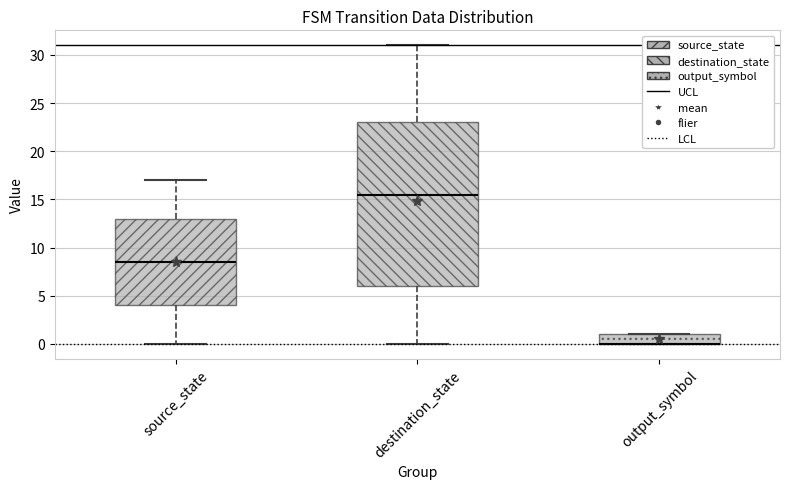

Reading left to right, read every box against the y-axis: the position of its median line, the range the box covers, and the ends of its whiskers. The values are not printed on the chart, so give them approximately, as read against the axis.

source_state: median 8.5, box 4.0 to 13.0, whiskers 0.0 to 17.0
destination_state: median 15.5, box 6.0 to 23.0, whiskers 0.0 to 31.0
output_symbol: median 0.0 (drawn on the box's lower edge), box 0.0 to 1.0, whiskers 0.0 to 1.0